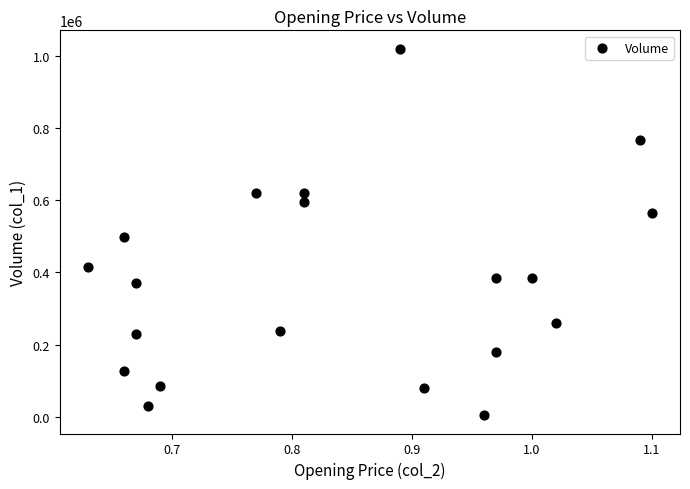

What Y value in the scatter plot is closest to 512000?

499000